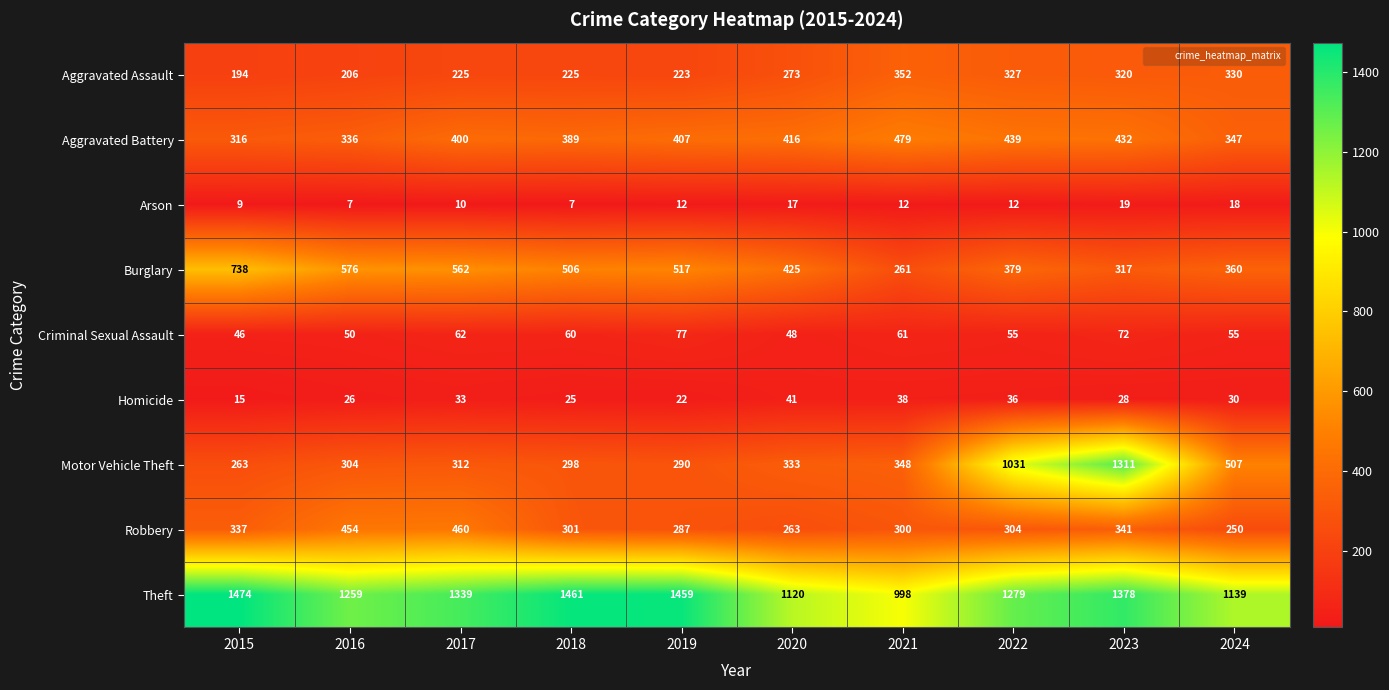

Which category has the highest value in the Homicide series?

2020